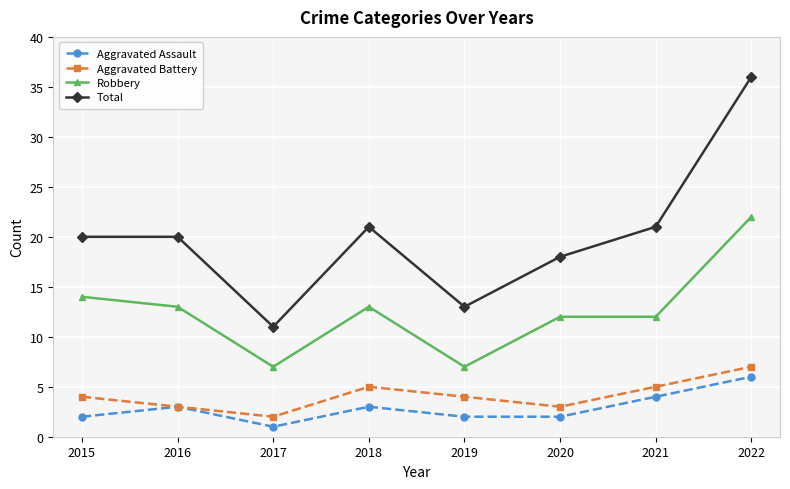

What is the smallest value displayed?

1